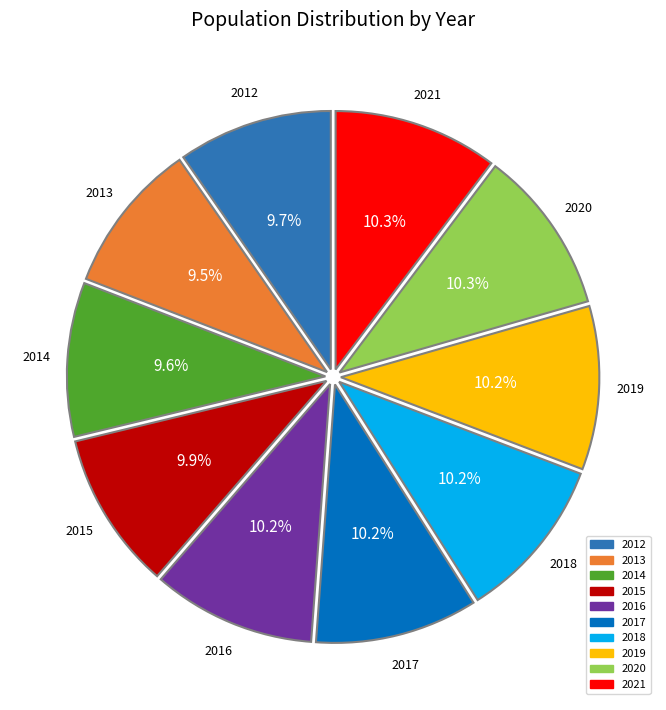

Approximately how many times larger is the value at 2018 compared to 2017?

1.0